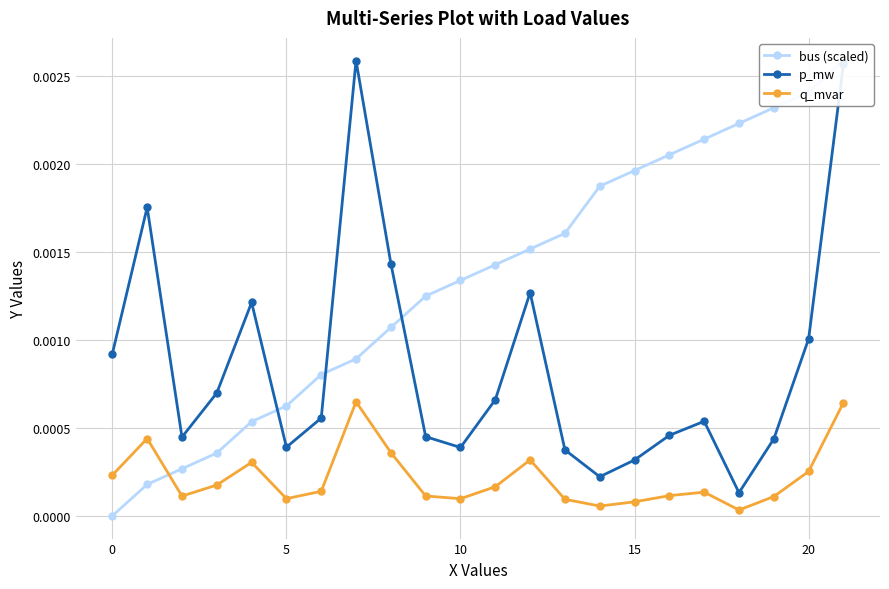

How many interior local valleys does the p_mw series have?

5